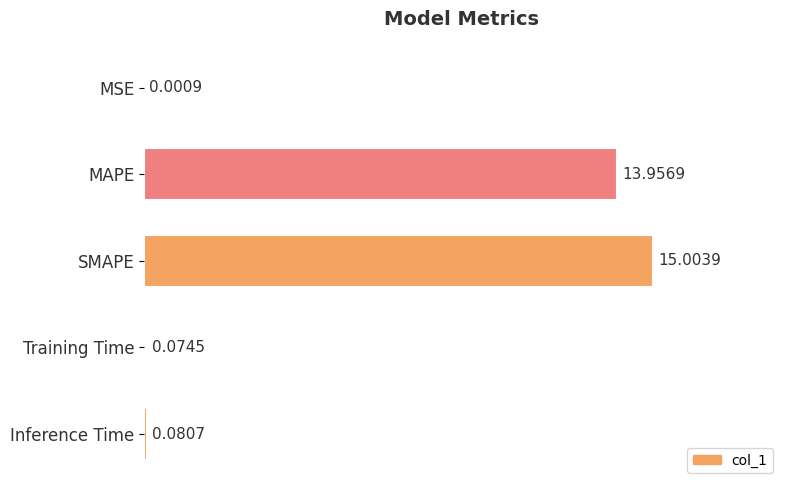

At which label is the value closest to 7?

Inference Time